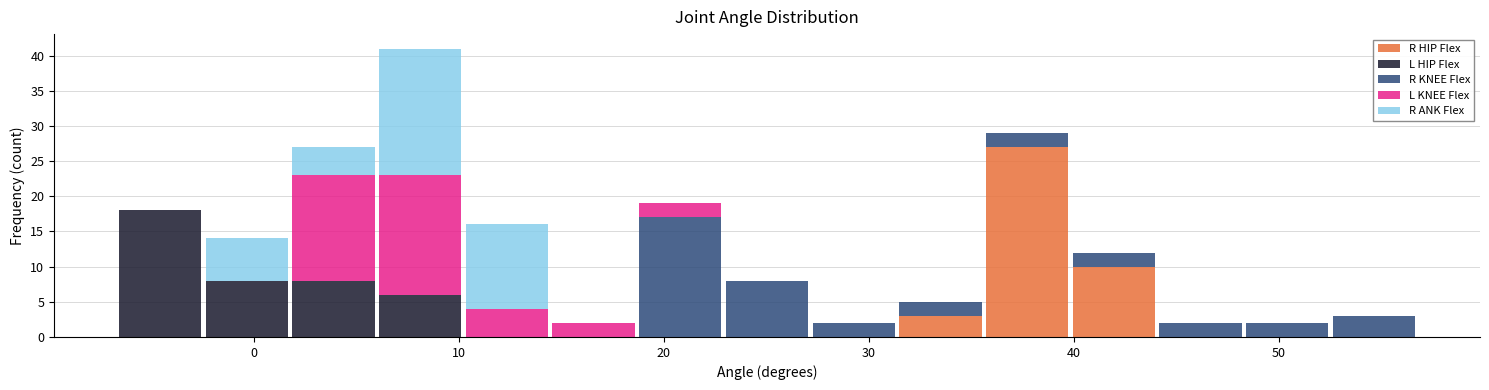

Which range on the x-axis has the tallest stacked bar (by total height)?

6 to 10